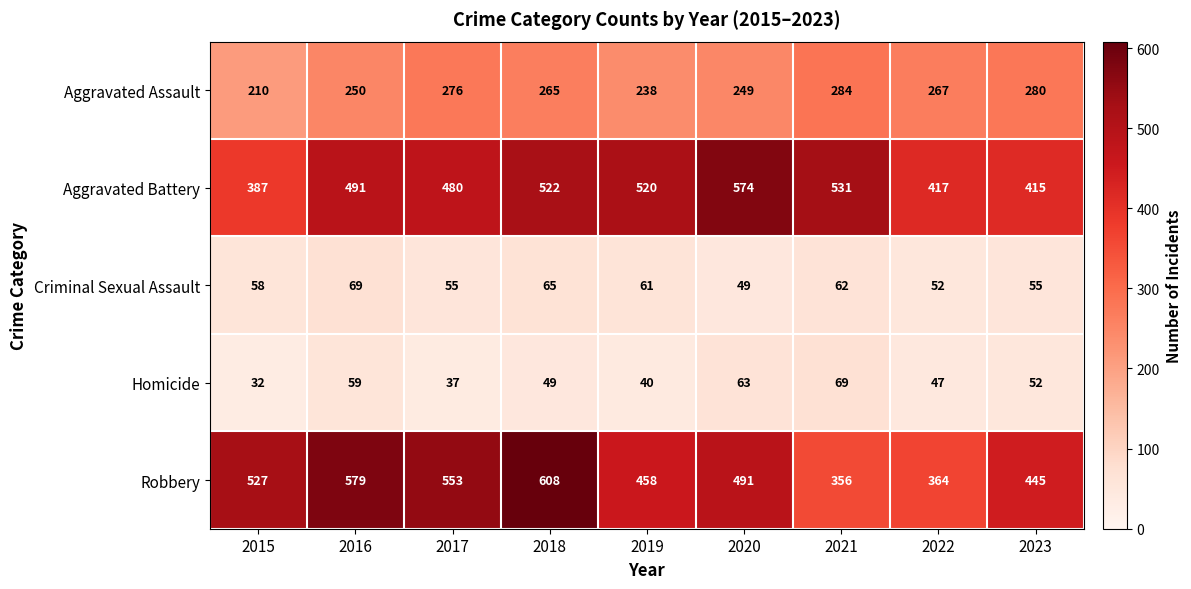

Which label corresponds to the smallest value in the chart?

2015